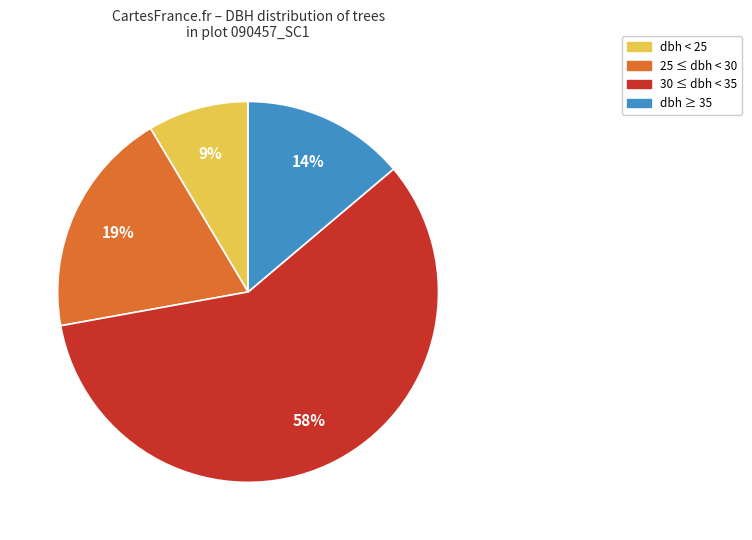

Does any single category account for the majority?

Yes